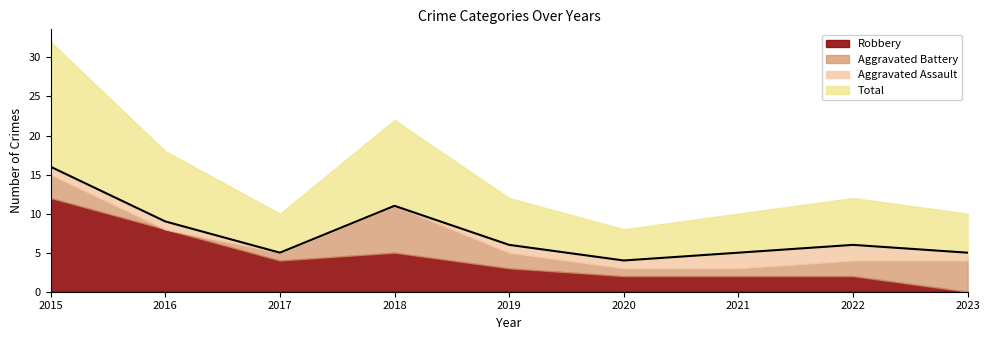

Which series has the largest total across all categories?

Total